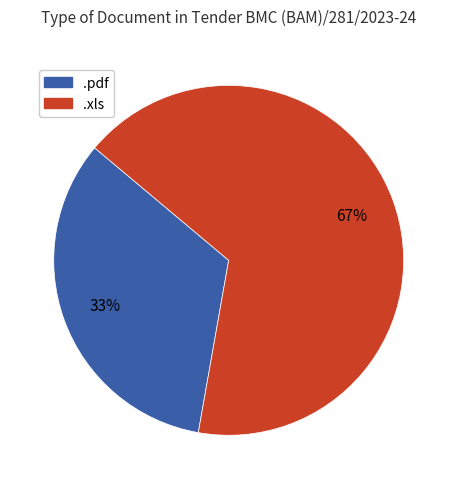

What is the majority slice?

.xls